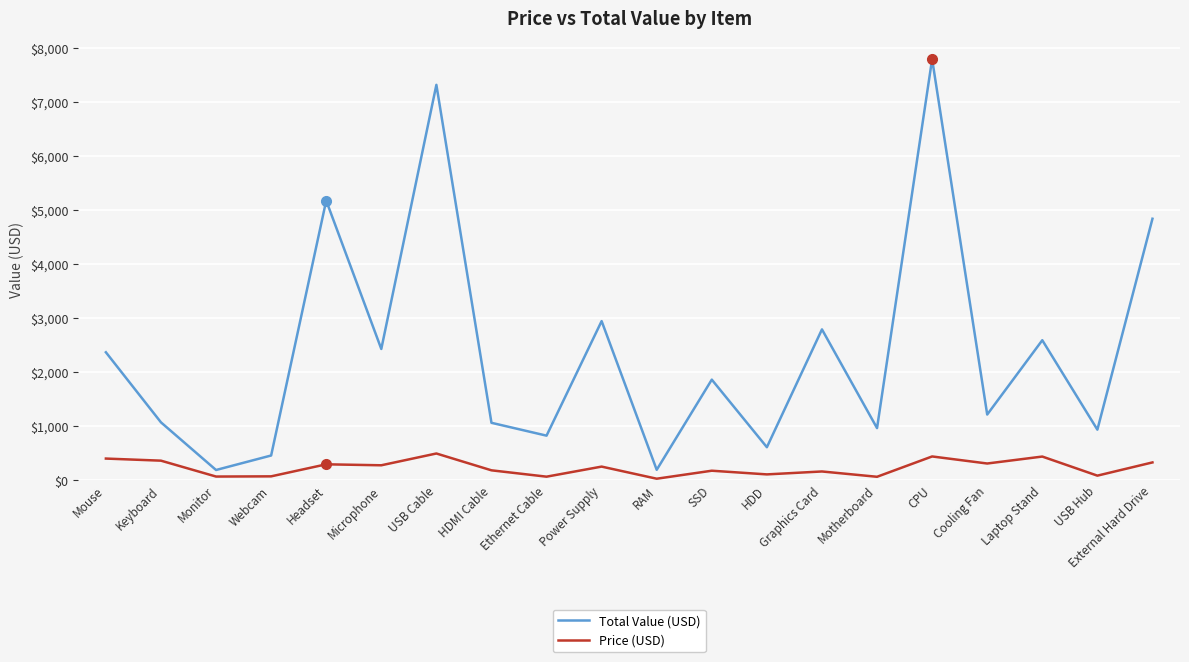

List the series in order of their overall mean, highest first.

Total Value (USD), Price (USD)